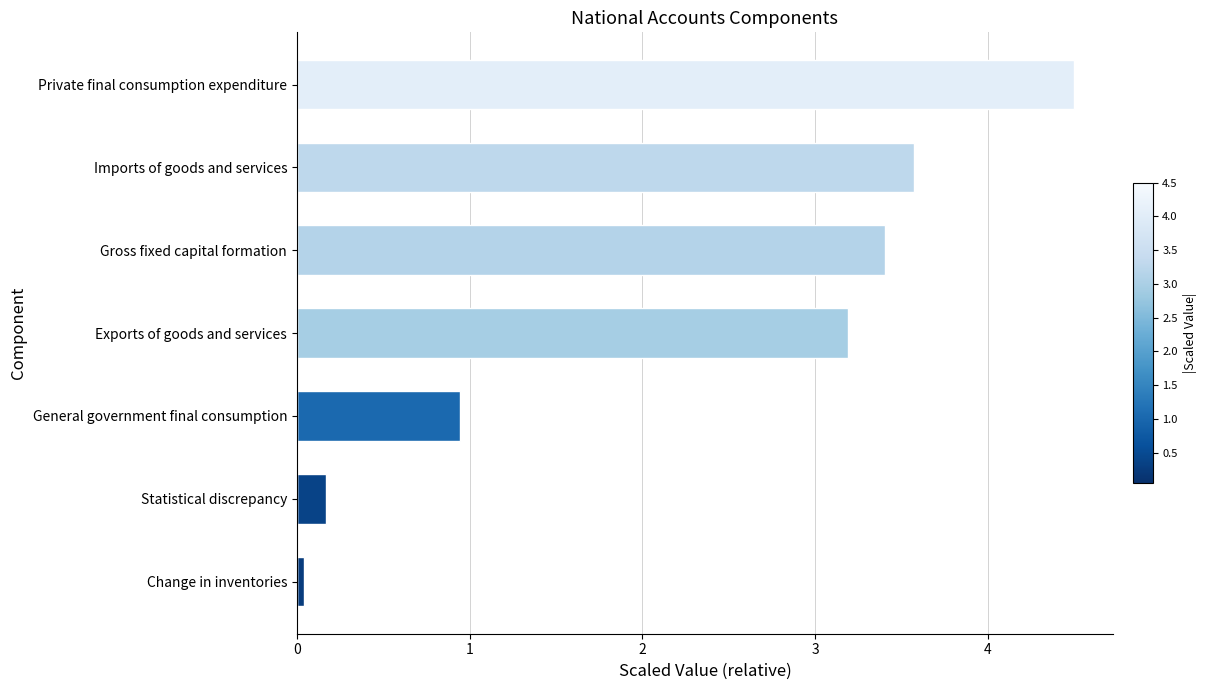

How many values are below 3?

3